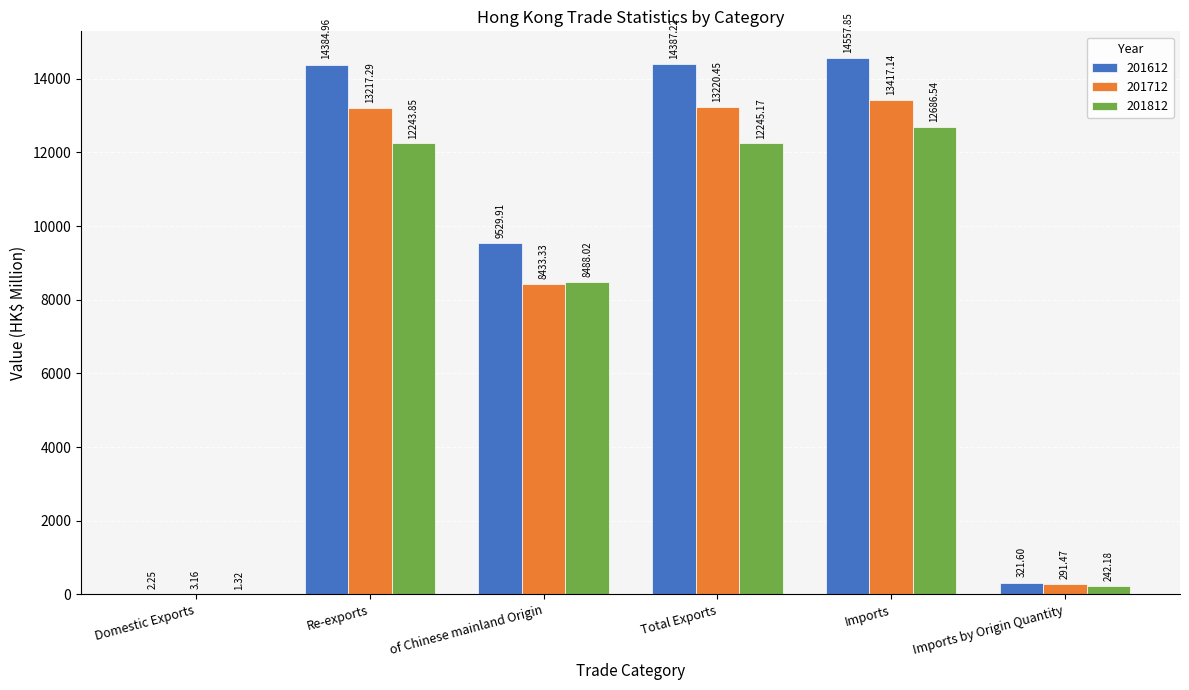

Is the value of 201612 at Imports greater than the value of 201812 at Imports by Origin Quantity?

Yes